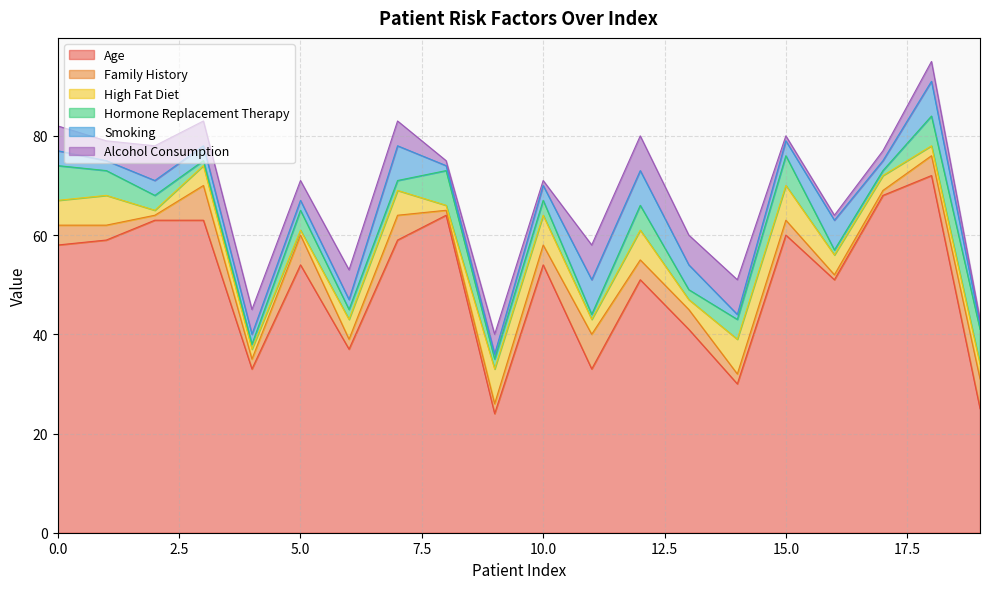

Rank the categories by Hormone Replacement Therapy value from lowest to highest.

3, 4, 11, 16, 17, 6, 7, 9, 13, 2, 10, 5, 14, 1, 12, 15, 18, 0, 8, 19